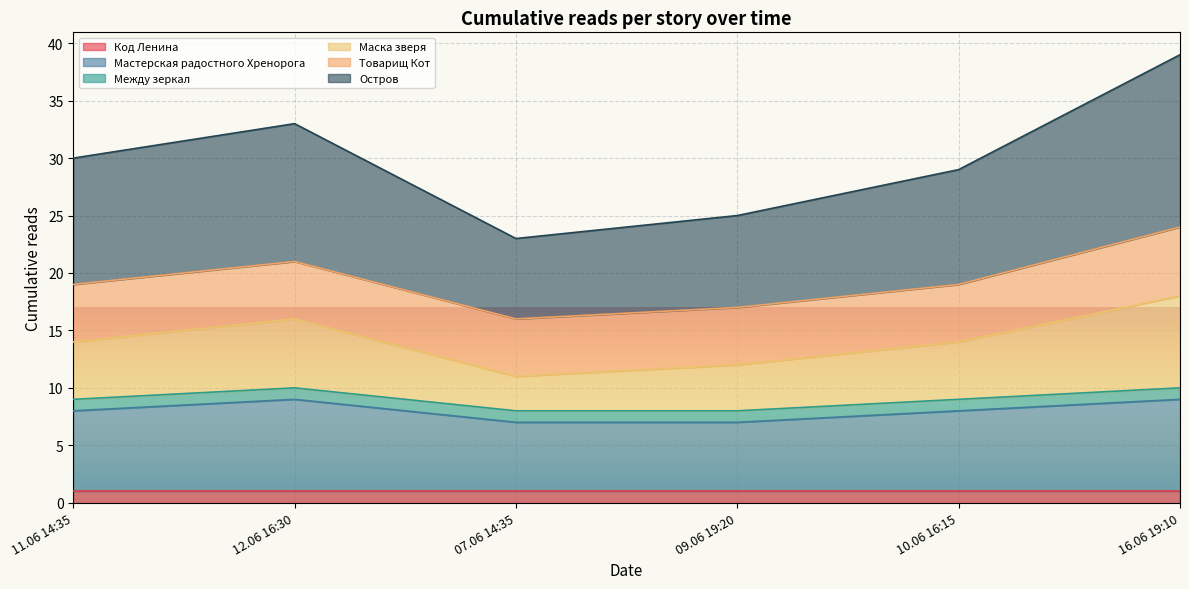

What is the difference between the second highest and minimum values in the Мастерская радостного Хренорога series?

2